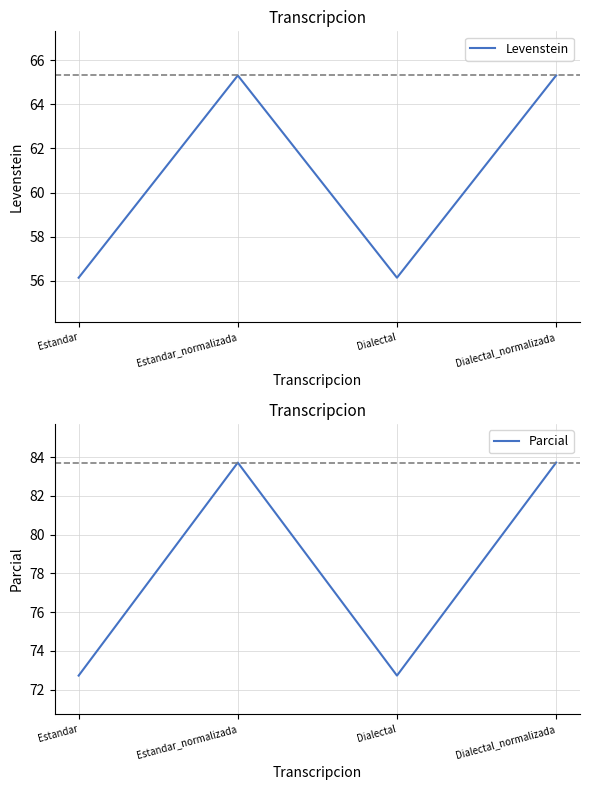

The Levenstein series shows 56.1 at Dialectal. True or false?

True